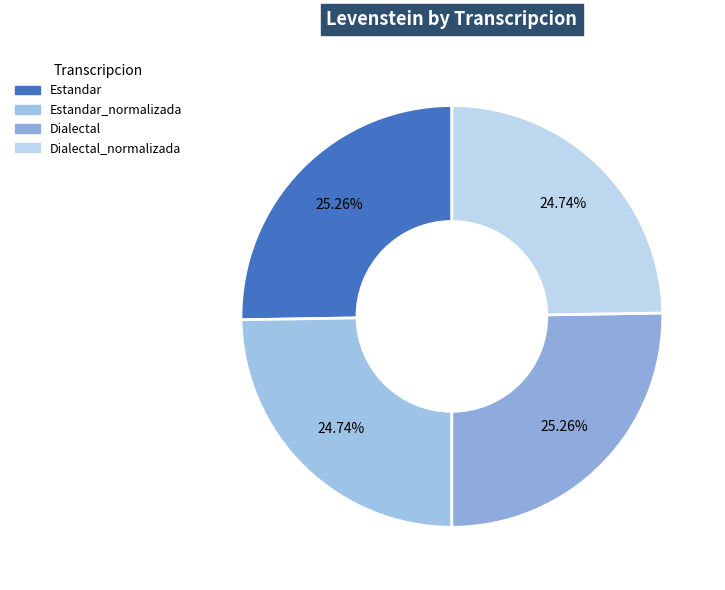

Count the number of slices in the pie.

4